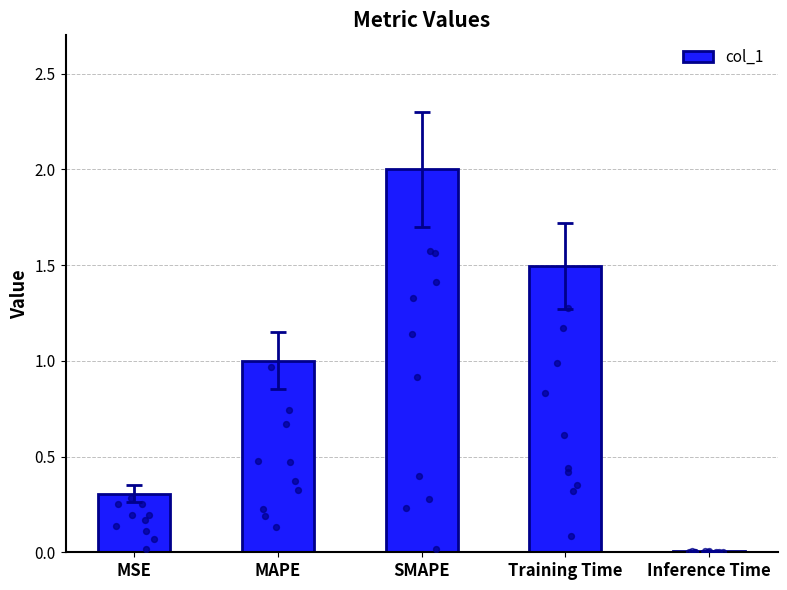

What is the change in value from Training Time to Inference Time?

-1.5